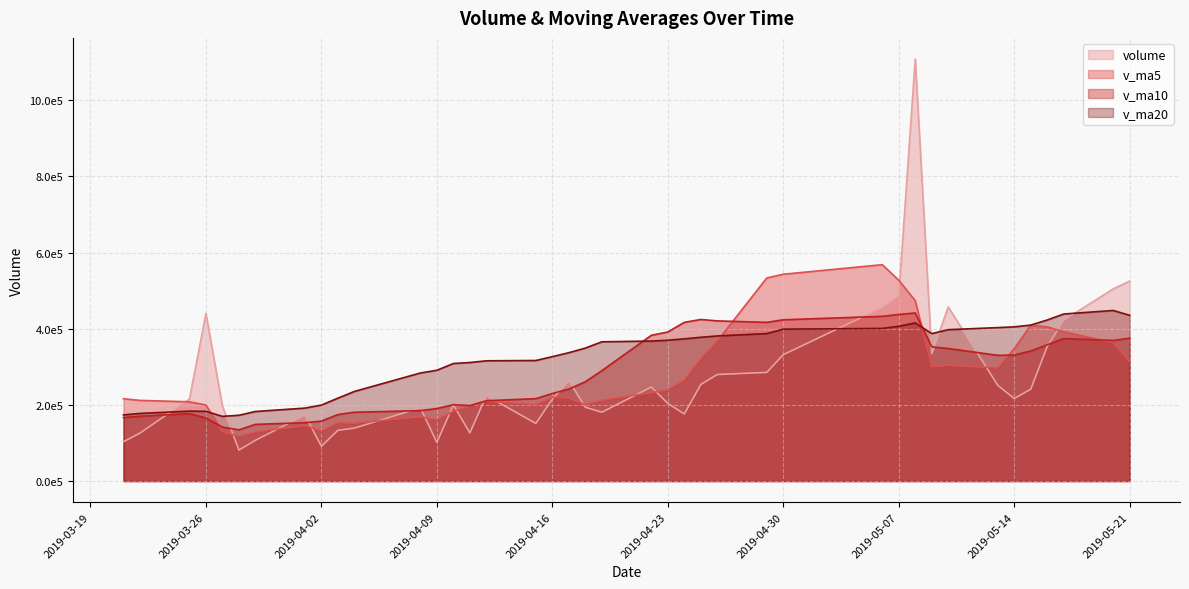

Which category has the lowest value in the volume series?

2019-03-28